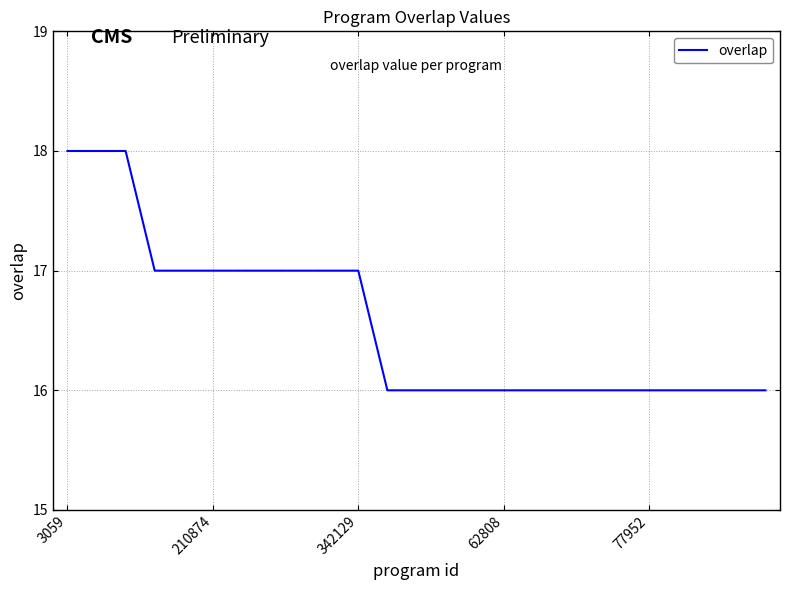

What is the maximum value shown in the chart?

18